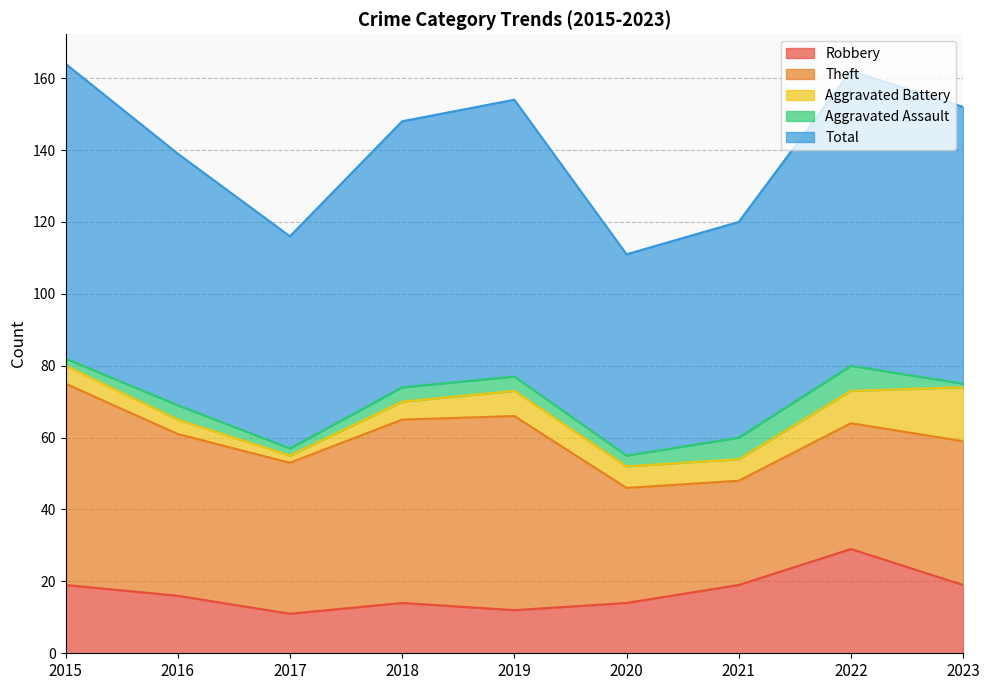

How many interior local valleys does the Robbery series have?

2